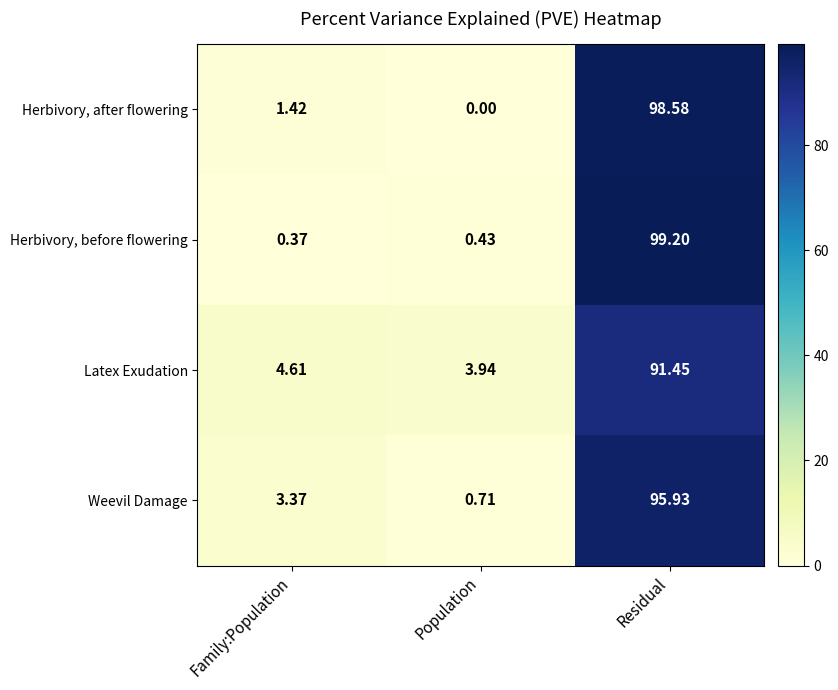

Which series has the largest range (max minus min)?

Herbivory, before flowering